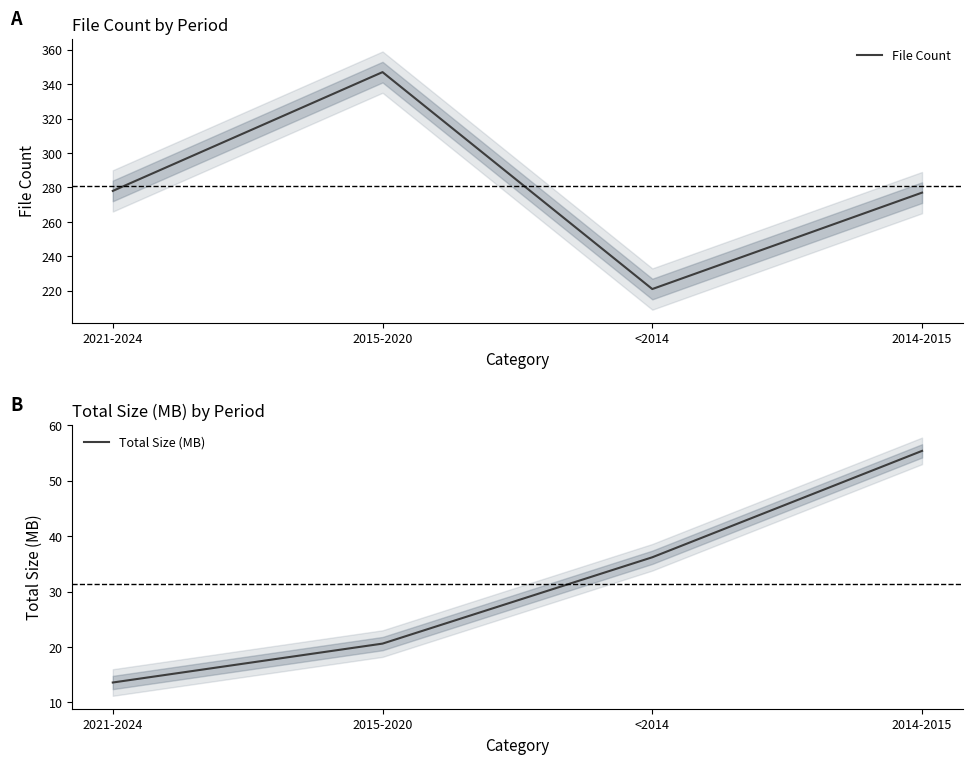

What are all the series names shown in the legend?

File Count, Total Size (MB)